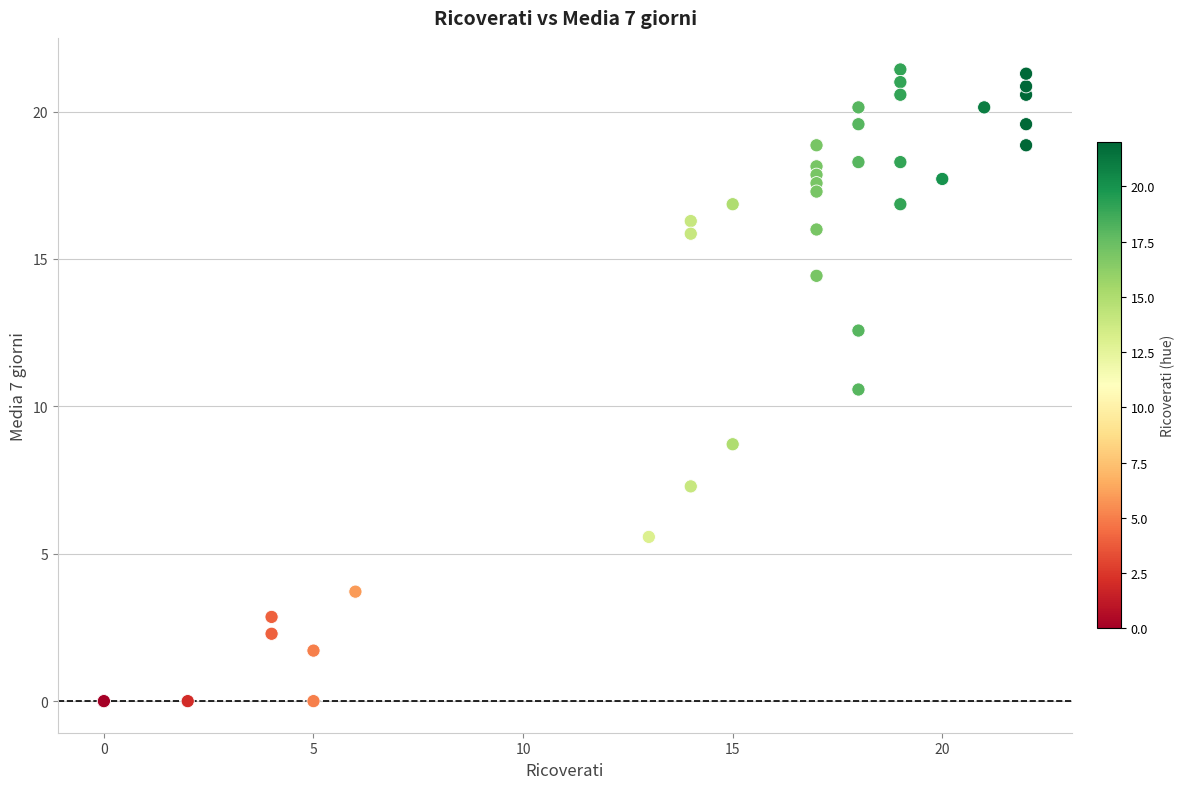

What Y value in the scatter plot is closest to 10?

10.6